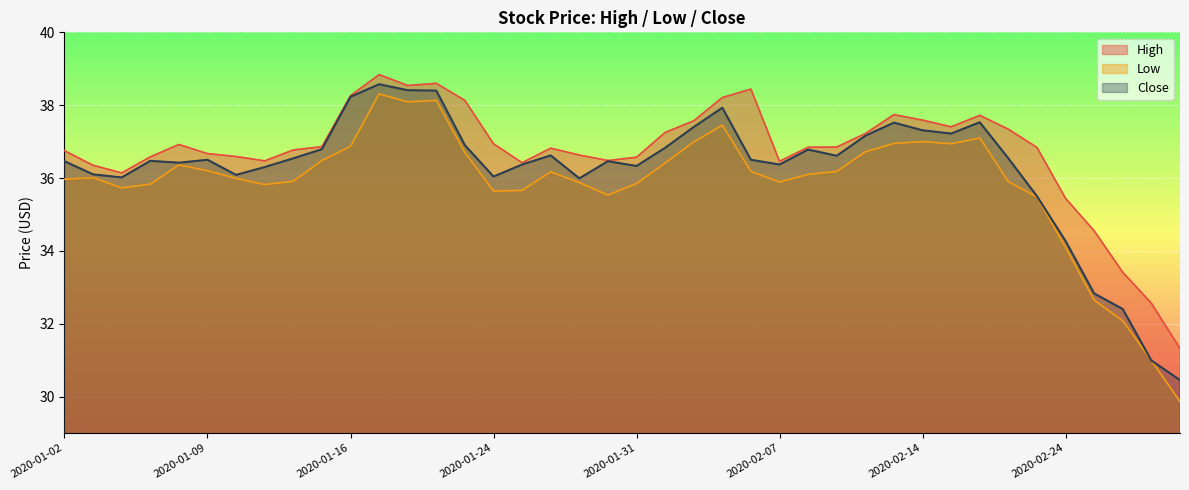

Reading left to right, what are all the values shown in this chart?

High: 2020-01-02=36.8	2020-01-03=36.3	2020-01-06=36.1	2020-01-07=36.6	2020-01-08=36.9	2020-01-09=36.7	2020-01-10=36.6	2020-01-13=36.5	2020-01-14=36.8	2020-01-15=36.9	2020-01-16=38.3	2020-01-17=38.8	2020-01-21=38.5	2020-01-22=38.6	2020-01-23=38.1	2020-01-24=36.9	2020-01-27=36.4	2020-01-28=36.8	2020-01-29=36.6	2020-01-30=36.5	2020-01-31=36.6	2020-02-03=37.2	2020-02-04=37.6	2020-02-05=38.2	2020-02-06=38.4	2020-02-07=36.5	2020-02-10=36.8	2020-02-11=36.8	2020-02-12=37.2	2020-02-13=37.7	2020-02-14=37.6	2020-02-18=37.4	2020-02-19=37.7	2020-02-20=37.3	2020-02-21=36.8	2020-02-24=35.4	2020-02-25=34.5	2020-02-26=33.4	2020-02-27=32.6	2020-02-28=31.3
Low: 2020-01-02=36.0	2020-01-03=36.0	2020-01-06=35.7	2020-01-07=35.8	2020-01-08=36.4	2020-01-09=36.2	2020-01-10=36.0	2020-01-13=35.8	2020-01-14=35.9	2020-01-15=36.5	2020-01-16=36.9	2020-01-17=38.3	2020-01-21=38.1	2020-01-22=38.1	2020-01-23=36.7	2020-01-24=35.6	2020-01-27=35.7	2020-01-28=36.2	2020-01-29=35.9	2020-01-30=35.5	2020-01-31=35.8	2020-02-03=36.4	2020-02-04=37.0	2020-02-05=37.5	2020-02-06=36.2	2020-02-07=35.9	2020-02-10=36.1	2020-02-11=36.2	2020-02-12=36.7	2020-02-13=37.0	2020-02-14=37.0	2020-02-18=36.9	2020-02-19=37.1	2020-02-20=35.9	2020-02-21=35.5	2020-02-24=34.1	2020-02-25=32.6	2020-02-26=32.1	2020-02-27=31.0	2020-02-28=29.9
Close: 2020-01-02=36.5	2020-01-03=36.1	2020-01-06=36.0	2020-01-07=36.5	2020-01-08=36.4	2020-01-09=36.5	2020-01-10=36.1	2020-01-13=36.3	2020-01-14=36.5	2020-01-15=36.8	2020-01-16=38.2	2020-01-17=38.6	2020-01-21=38.4	2020-01-22=38.4	2020-01-23=36.9	2020-01-24=36.0	2020-01-27=36.4	2020-01-28=36.6	2020-01-29=36.0	2020-01-30=36.5	2020-01-31=36.3	2020-02-03=36.8	2020-02-04=37.4	2020-02-05=37.9	2020-02-06=36.5	2020-02-07=36.4	2020-02-10=36.8	2020-02-11=36.6	2020-02-12=37.2	2020-02-13=37.5	2020-02-14=37.3	2020-02-18=37.2	2020-02-19=37.5	2020-02-20=36.5	2020-02-21=35.5	2020-02-24=34.3	2020-02-25=32.8	2020-02-26=32.4	2020-02-27=31.0	2020-02-28=30.5